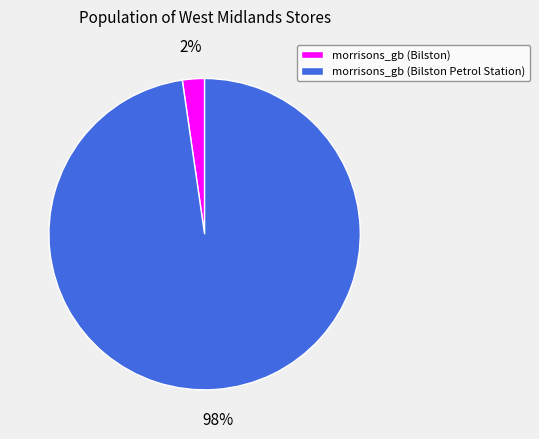

To the nearest percent, what is the average slice percentage?

50%